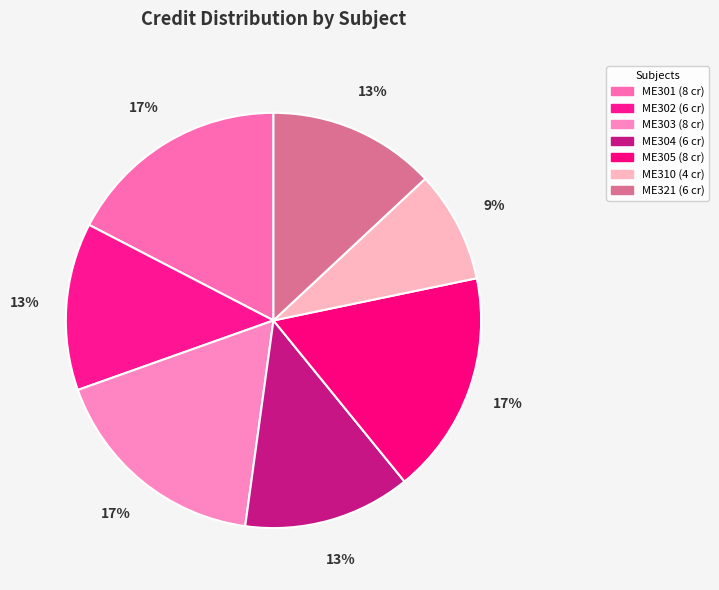

True or false: ME305 accounts for 30% of the total.

False